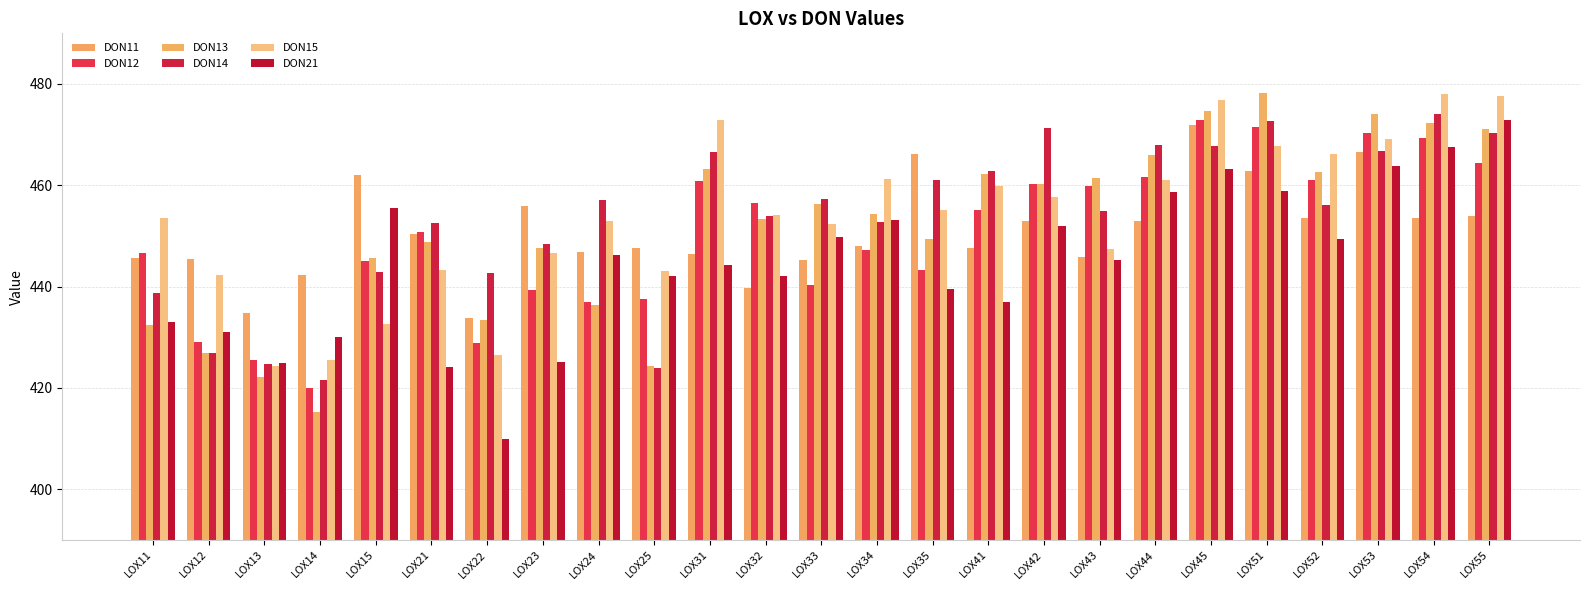

How many bars are there in total?

150